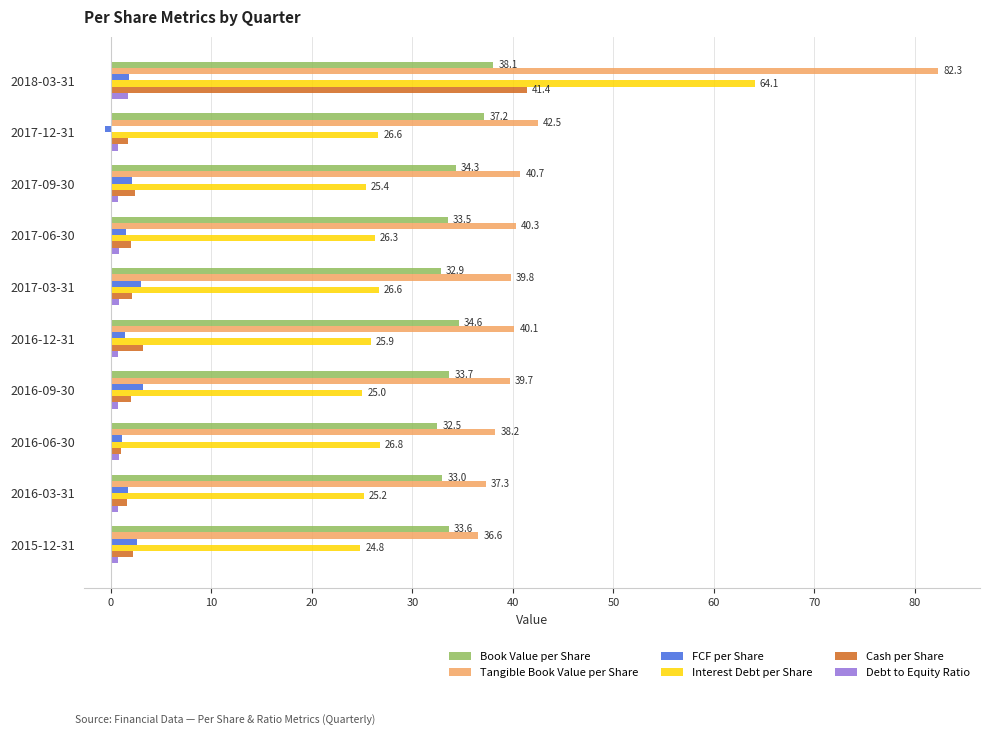

How many data points in Cash per Share are above 2?

7